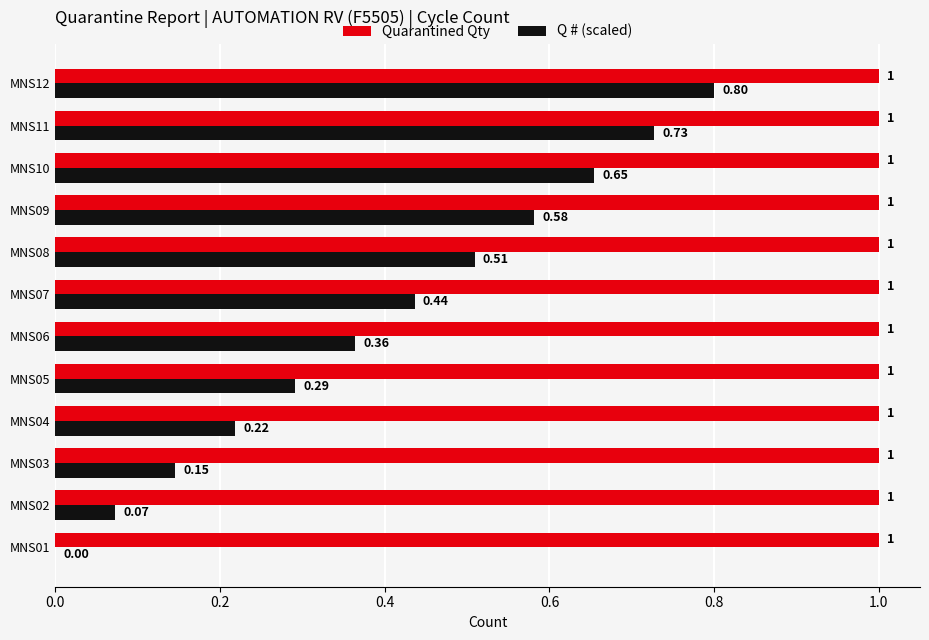

Is the value of Quarantined Qty at MNS02 greater than the value of Q # (scaled) at MNS07?

Yes